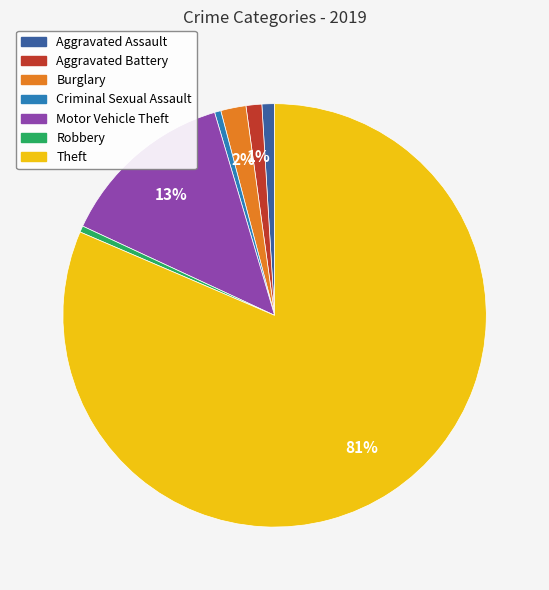

True or false: Motor Vehicle Theft accounts for 13% of the total.

True